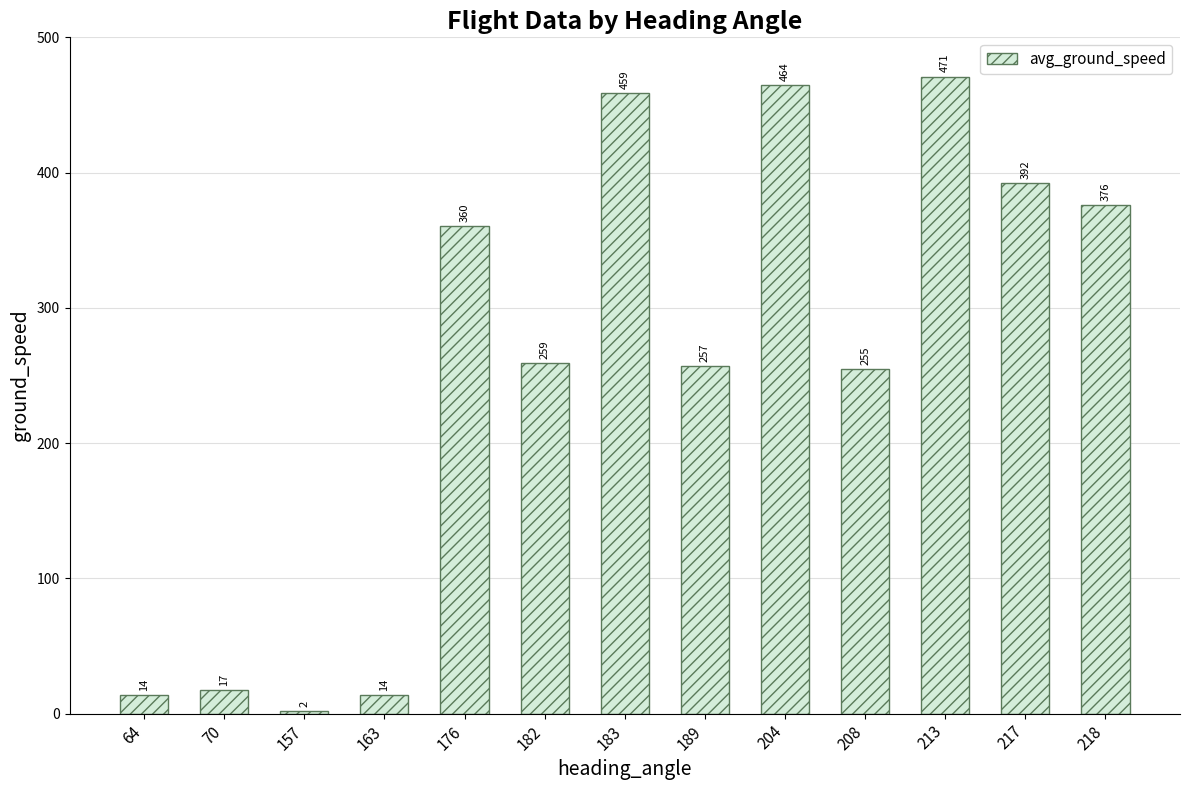

What is the ratio of the value at 218 to the value at 189?

1.5